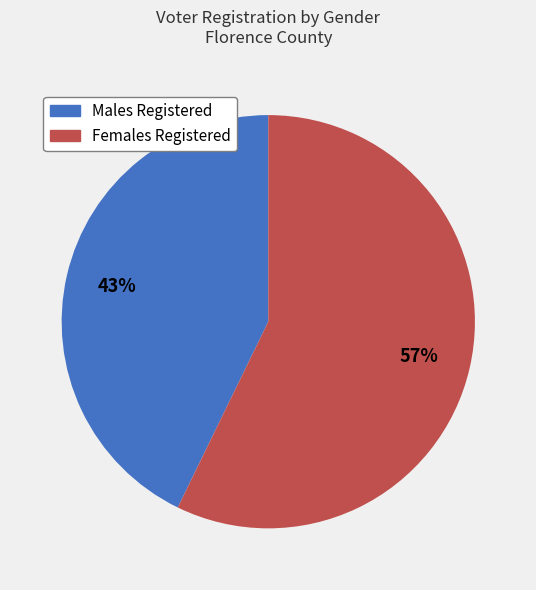

To the nearest percent, what portion does Males Registered represent?

43%